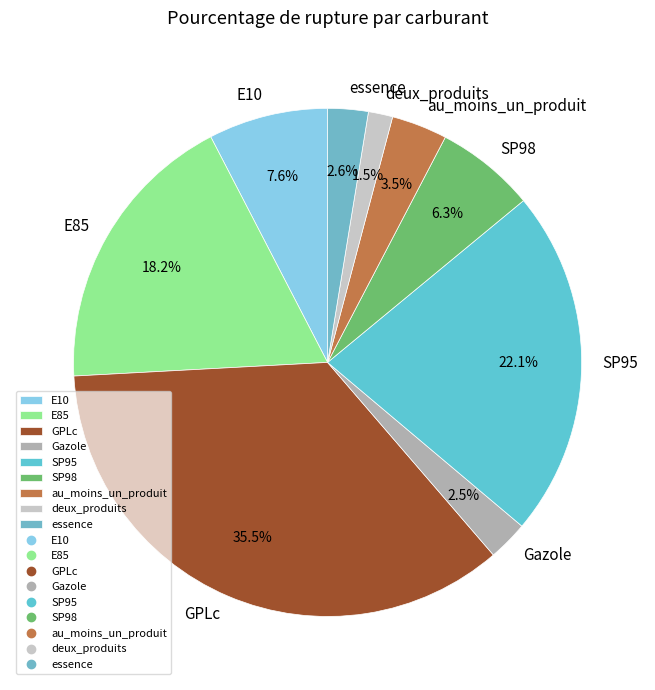

How many segments does this pie chart have?

9